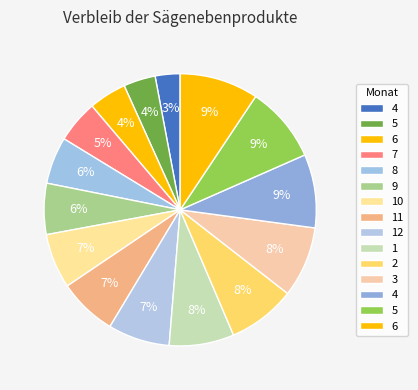

Rank the categories by value from highest to lowest.

6, 5, 4, 3, 2, 1, 12, 11, 10, 9, 8, 7, 6, 5, 4